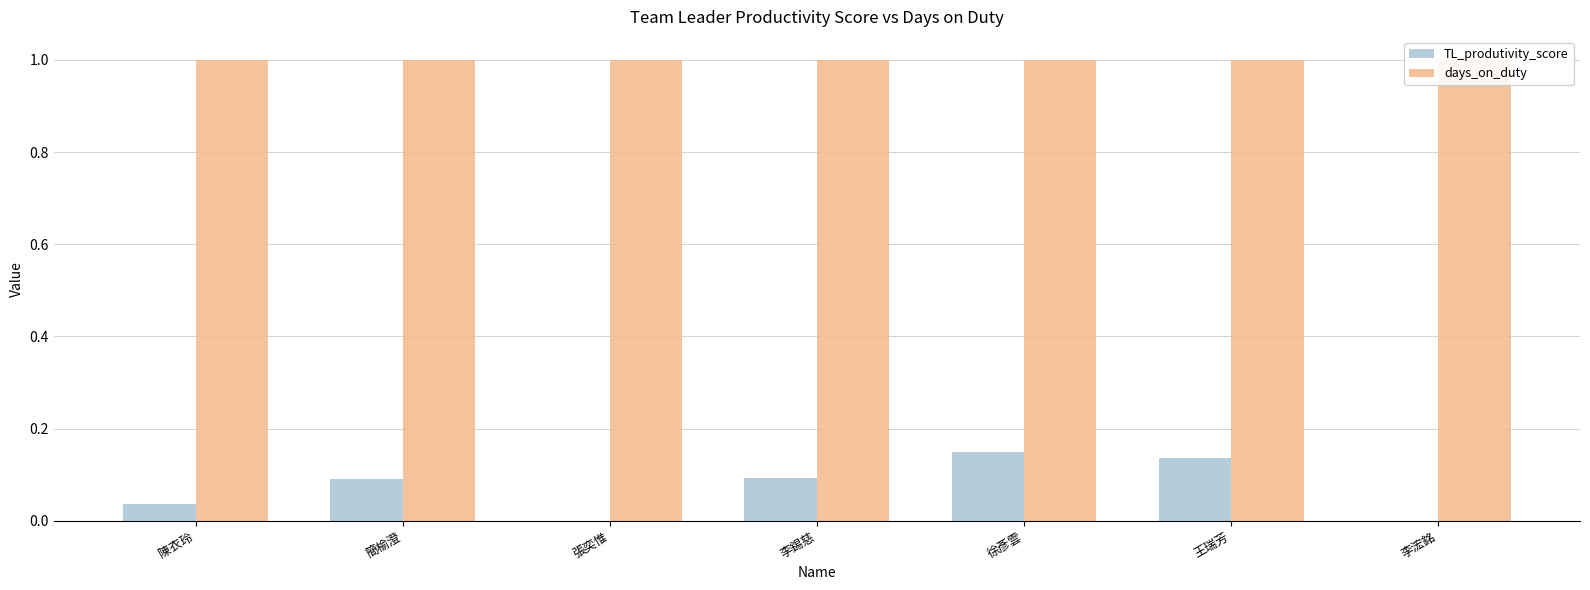

At how many categories does at least one series exceed 0?

7